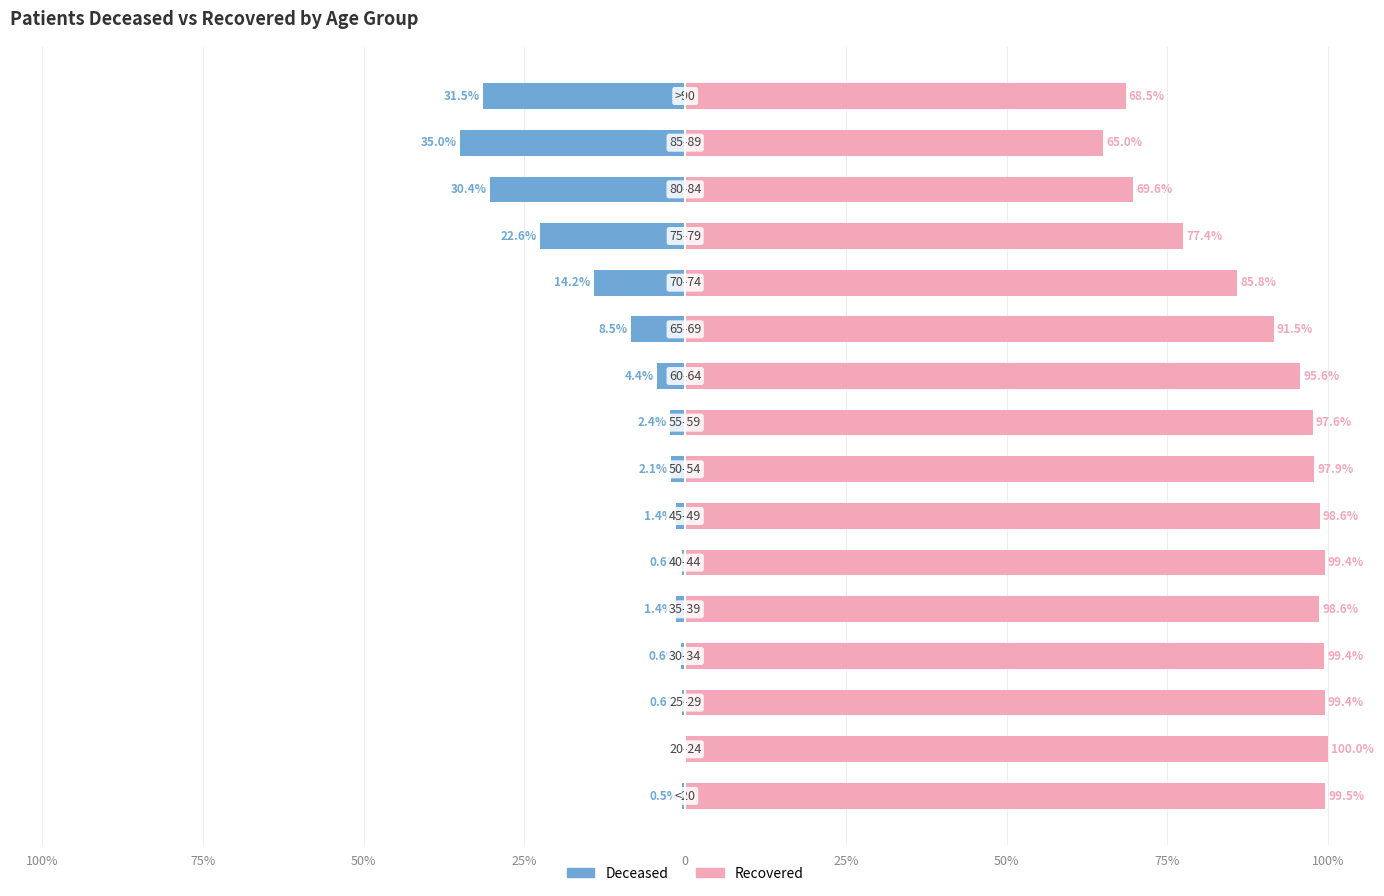

What is the difference between the maximum and second lowest values in the patients_recovered series?

31.5